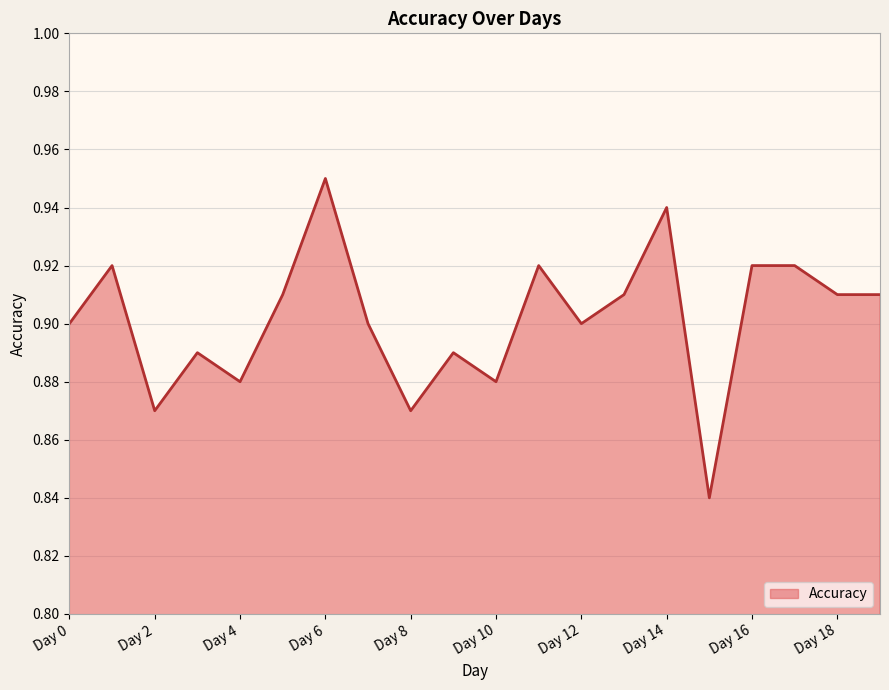

What is the average value?

0.9